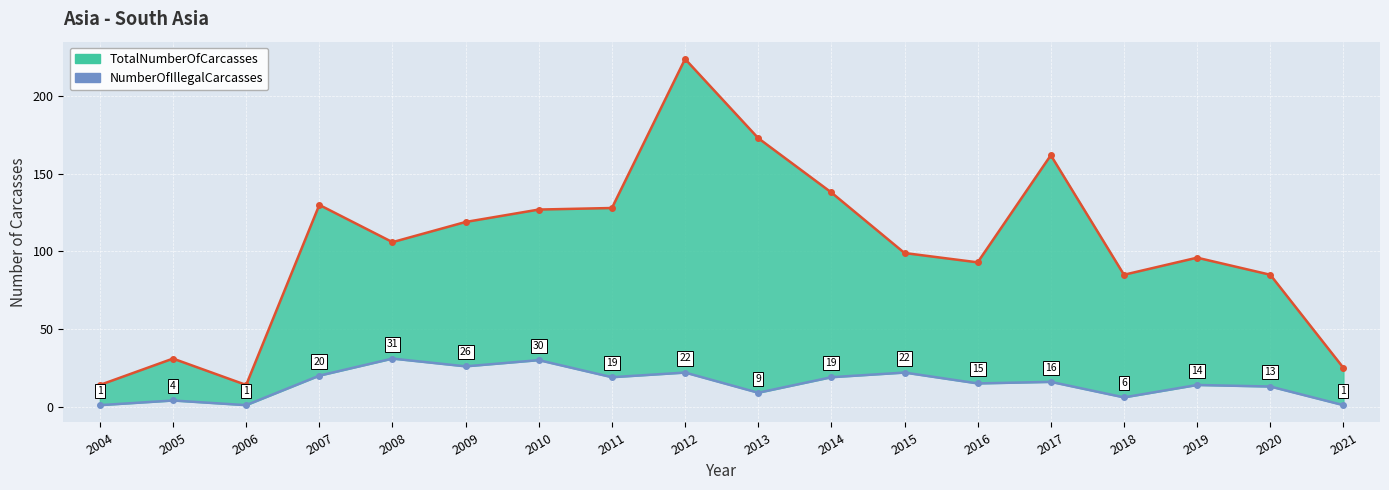

At how many categories does at least one series exceed 62?

14